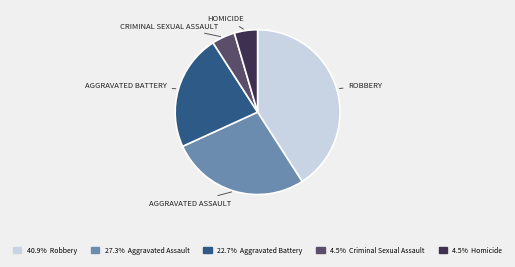

Does any single category account for the majority?

No